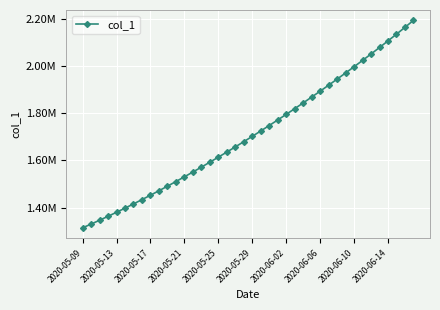

Does the chart have visible grid lines?

Yes